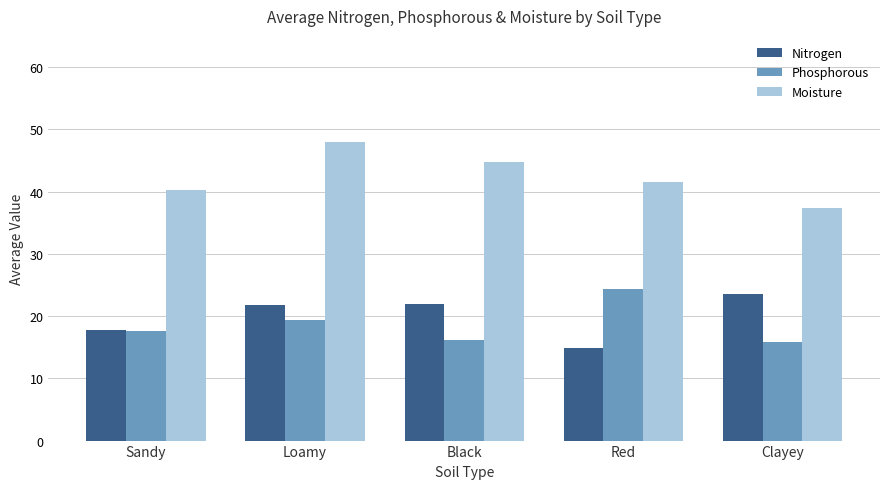

The Phosphorous series shows 7.6 at Clayey. True or false?

False